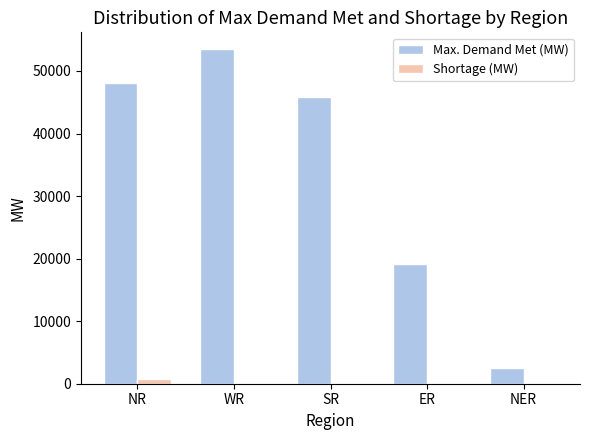

Does the chart contain stacked bars?

No